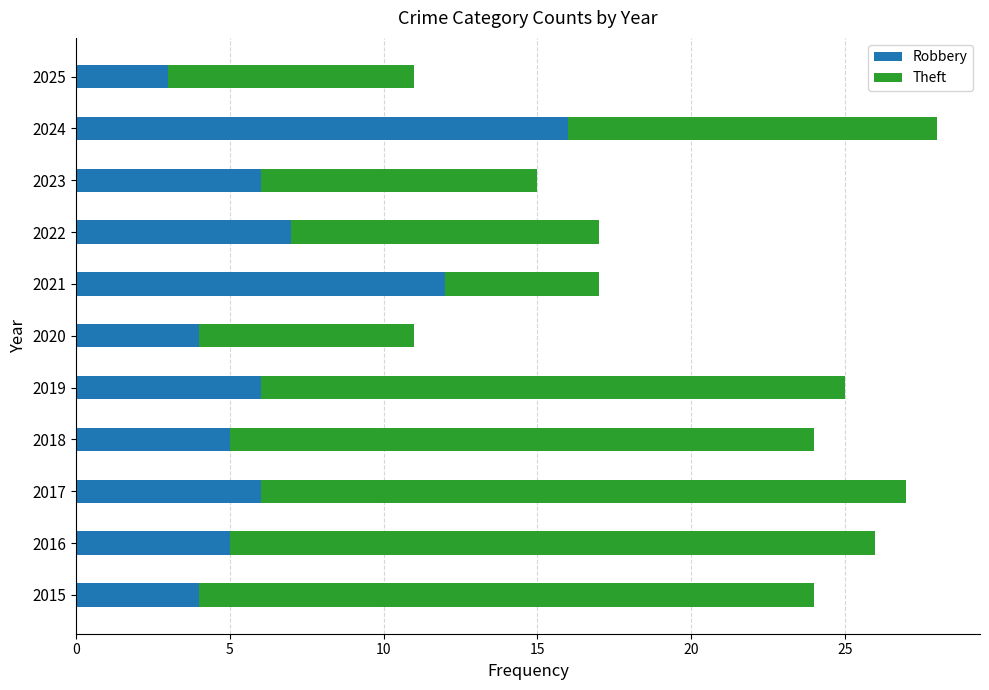

Which category has the lowest value in the Robbery series?

2025